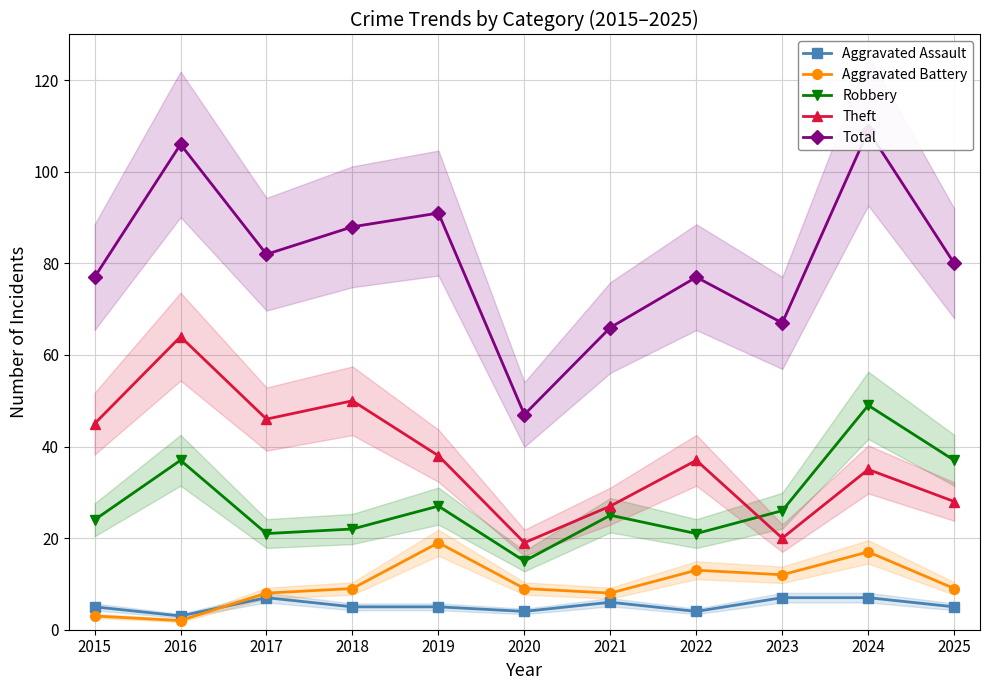

How many interior local peaks does the Total series have?

4